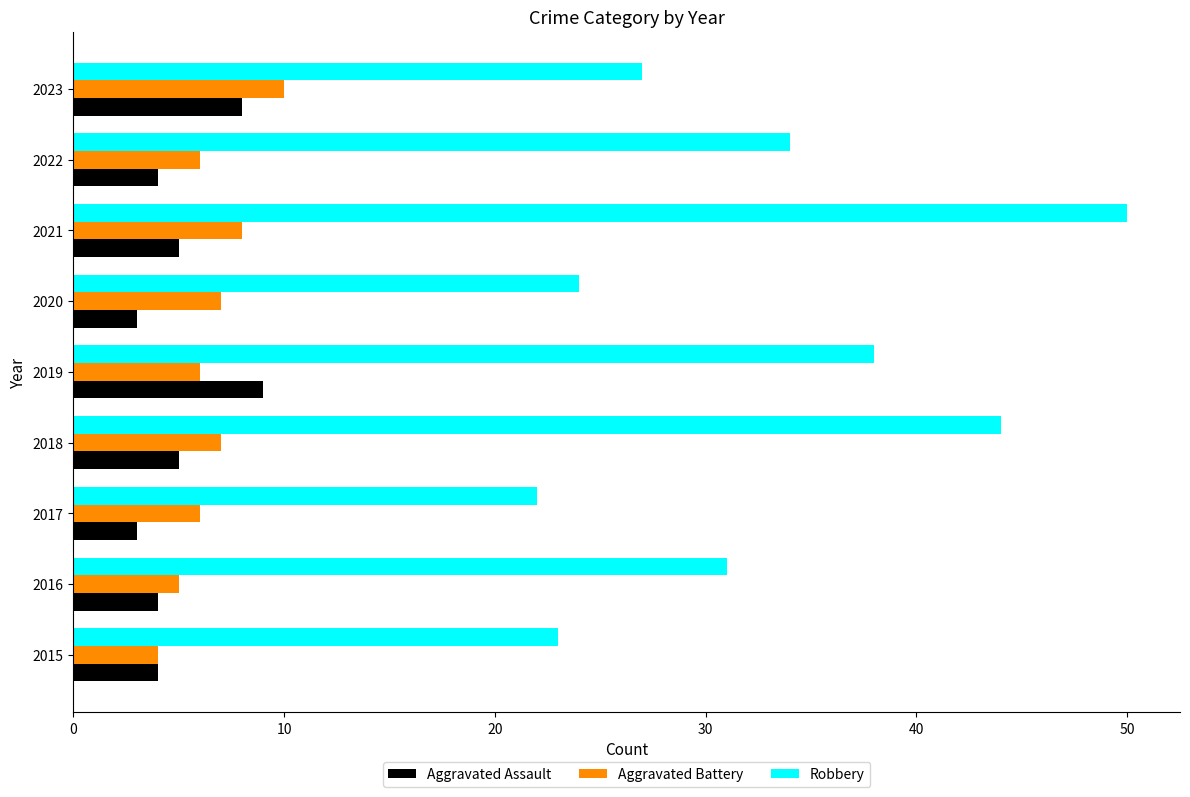

Count the Aggravated Battery values in the range 6 to 7.

5